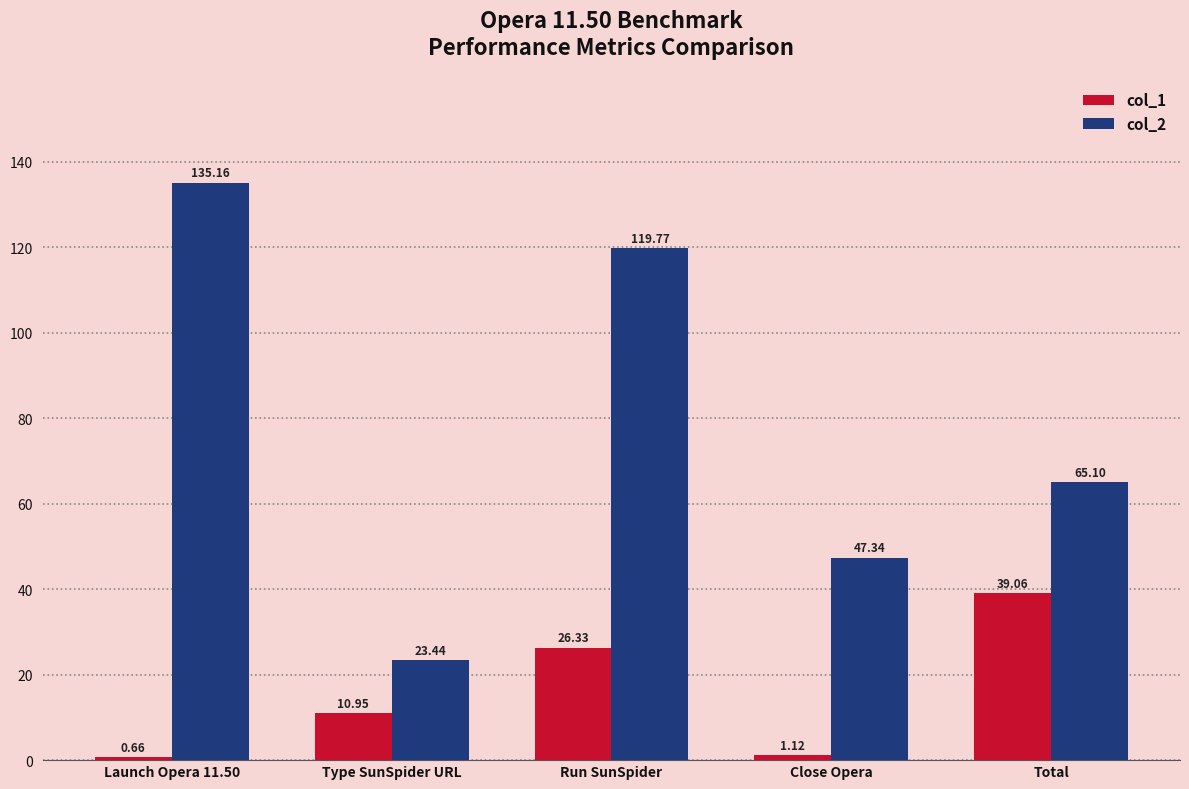

What is the highest value of the col_1 series?

39.1